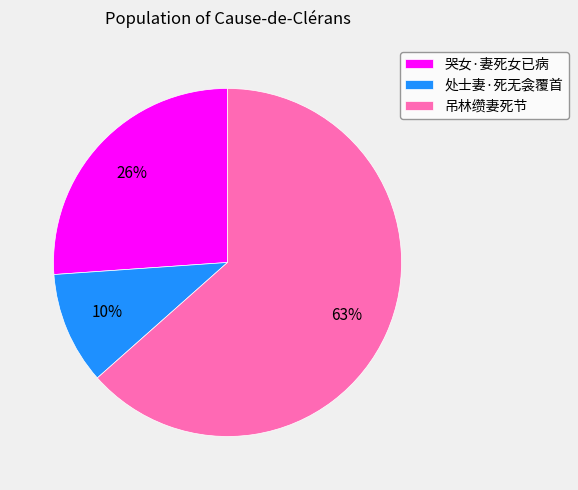

To the nearest percent, what is the average slice percentage?

33%